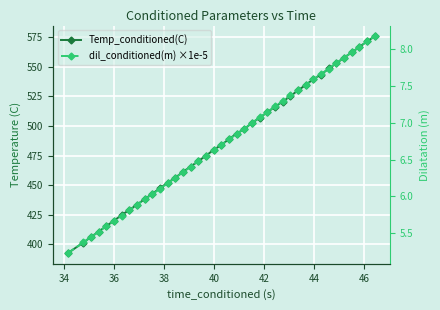

Rank the series by their average value, from highest to lowest.

Temp_conditioned(C), dil_conditioned(m) ×1e-5